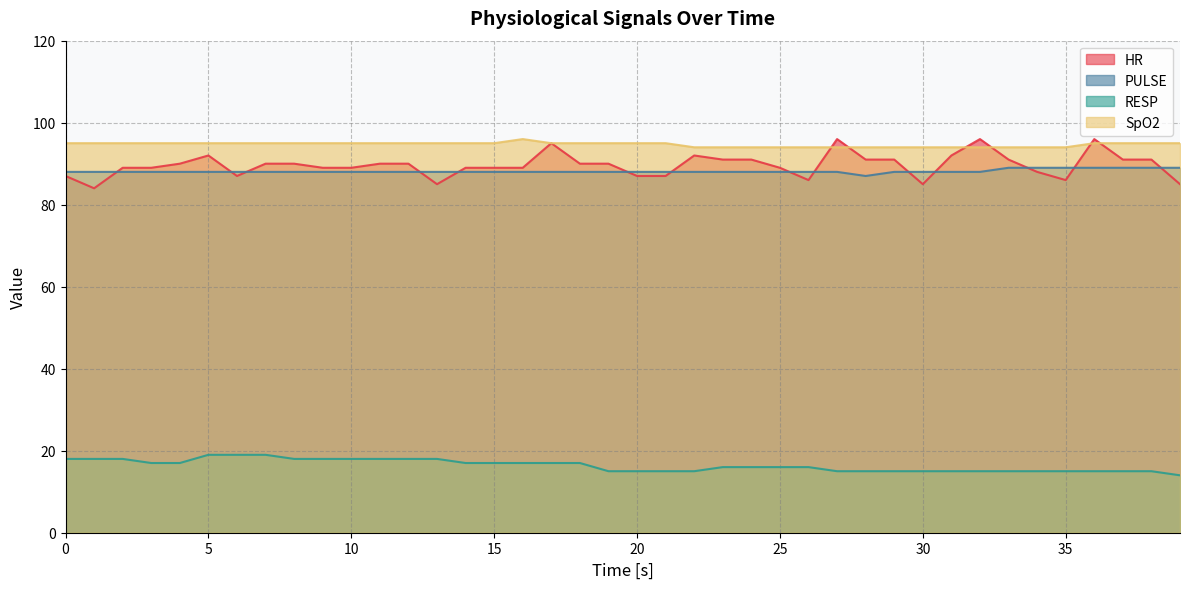

Which series has the largest range (max minus min)?

HR